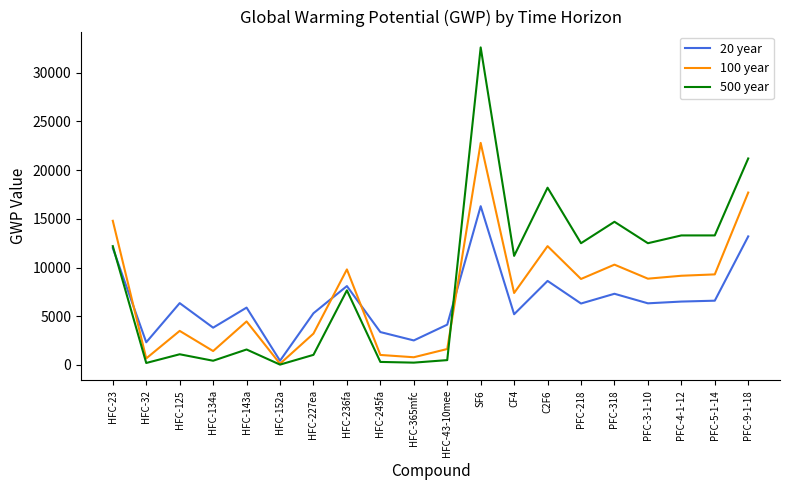

At HFC-32, list the series in order from largest to smallest.

20 year, 100 year, 500 year